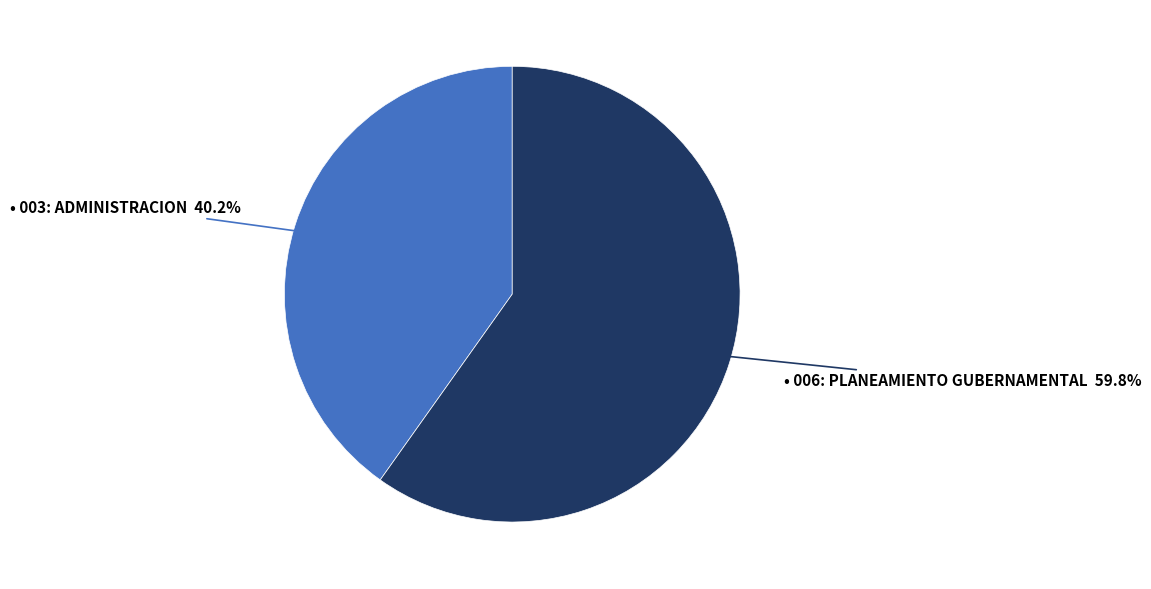

How many segments does this pie chart have?

2